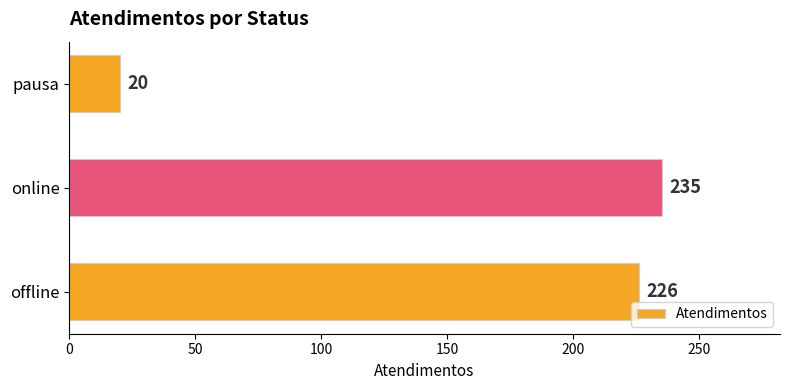

Approximately how many times larger is the value at online compared to offline?

1.0